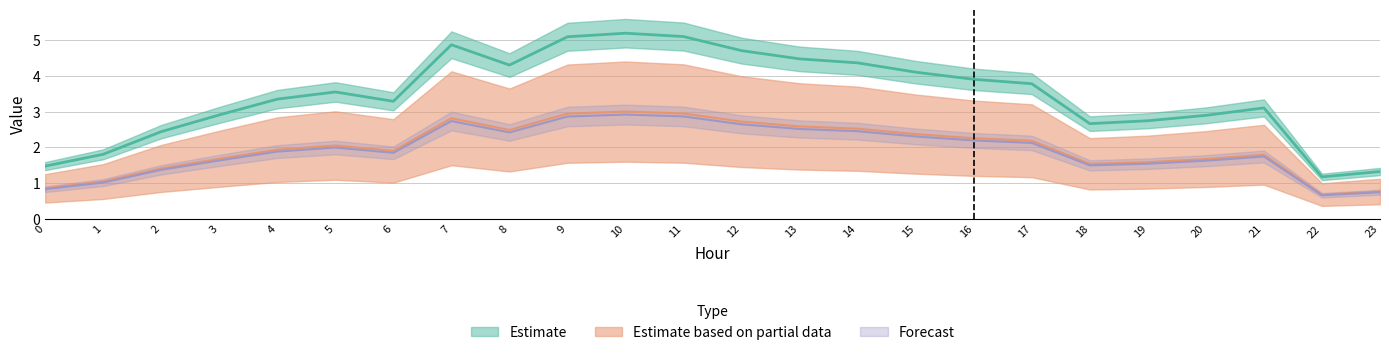

What is the total value across all series at 10?

11.1